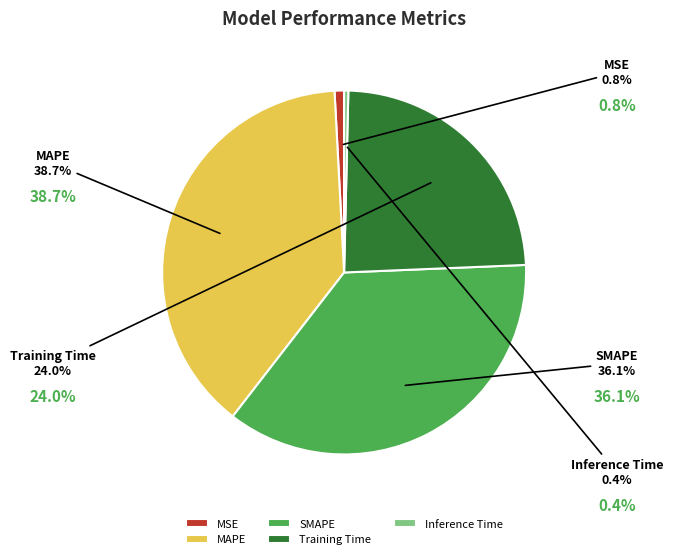

Which slice is the largest?

MAPE